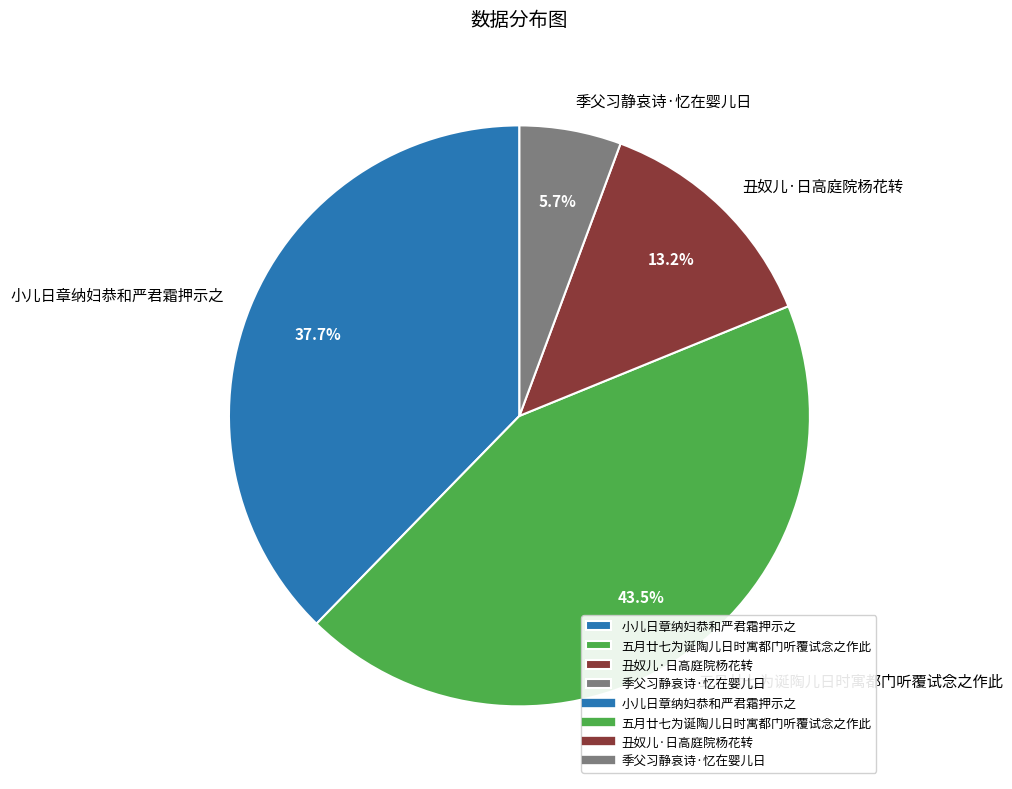

Count the number of slices in the pie.

4